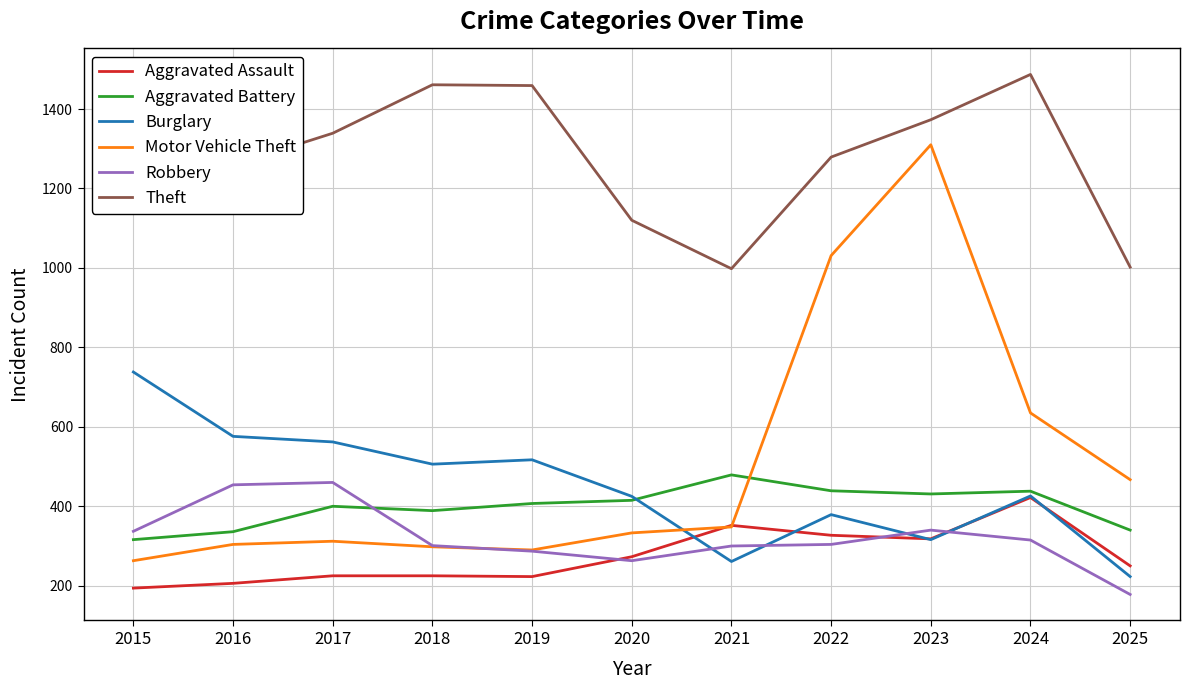

What is the total value across all series at 2022?

3759